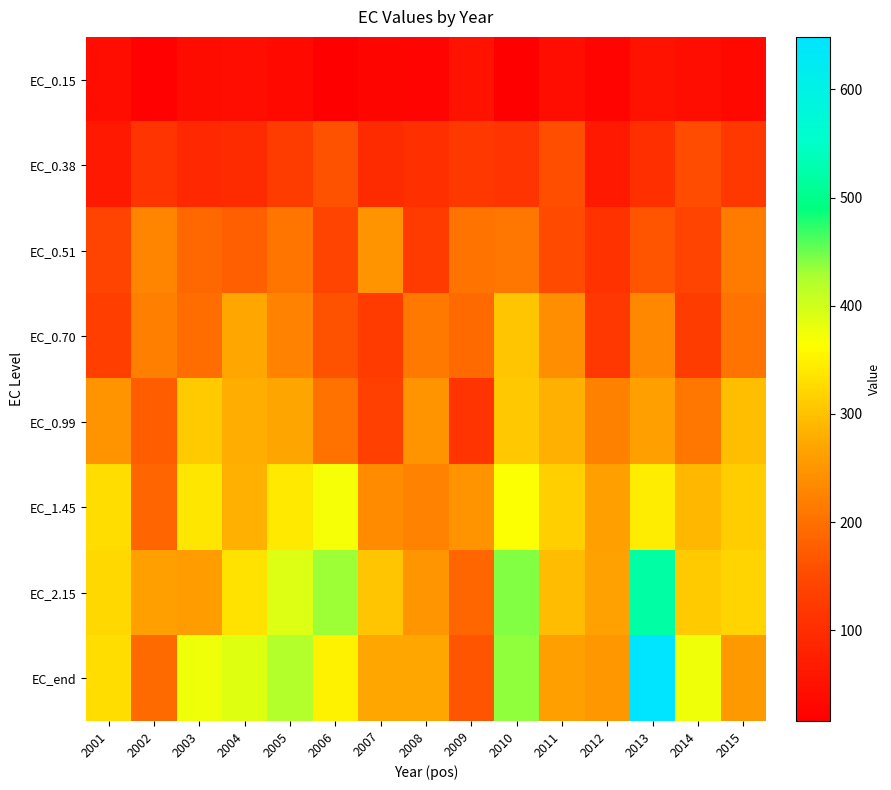

Reading right to left, extract all data points from this chart.

EC_0.15: 2015=32.3	2014=41.5	2013=51.6	2012=25.7	2011=42.4	2010=16.2	2009=52.8	2008=25.2	2007=28.0	2006=17.0	2005=35.4	2004=41.0	2003=38.5	2002=20.4	2001=42.8
EC_0.38: 2015=121.9	2014=154.1	2013=104.7	2012=64.7	2011=154.6	2010=114.4	2009=121.0	2008=103.0	2007=95.3	2006=160.8	2005=128.2	2004=95.5	2003=92.2	2002=112.8	2001=65.2
EC_0.51: 2015=215.0	2014=140.7	2013=165.5	2012=108.3	2011=150.0	2010=210.4	2009=206.1	2008=125.2	2007=246.4	2006=141.2	2005=206.6	2004=177.3	2003=191.1	2002=227.5	2001=141.1
EC_0.70: 2015=206.2	2014=128.2	2013=231.5	2012=118.9	2011=240.8	2010=302.9	2009=192.2	2008=213.2	2007=124.9	2006=160.5	2005=225.1	2004=271.6	2003=195.4	2002=219.2	2001=132.2
EC_0.99: 2015=295.5	2014=209.9	2013=262.0	2012=221.2	2011=282.3	2010=306.1	2009=113.3	2008=247.6	2007=136.7	2006=201.5	2005=269.7	2004=280.0	2003=307.7	2002=175.3	2001=247.9
EC_1.45: 2015=311.8	2014=288.5	2013=346.9	2012=261.7	2011=314.1	2010=366.5	2009=247.9	2008=223.9	2007=237.2	2006=369.6	2005=340.9	2004=281.6	2003=337.6	2002=186.5	2001=329.6
EC_2.15: 2015=318.2	2014=309.4	2013=521.1	2012=263.5	2011=293.0	2010=442.8	2009=188.2	2008=249.8	2007=302.9	2006=432.8	2005=391.2	2004=332.4	2003=259.4	2002=262.5	2001=322.5
EC_end: 2015=253.6	2014=374.7	2013=648.5	2012=251.0	2011=261.8	2010=438.2	2009=164.3	2008=272.8	2007=272.0	2006=350.7	2005=422.7	2004=388.2	2003=376.4	2002=193.3	2001=328.4